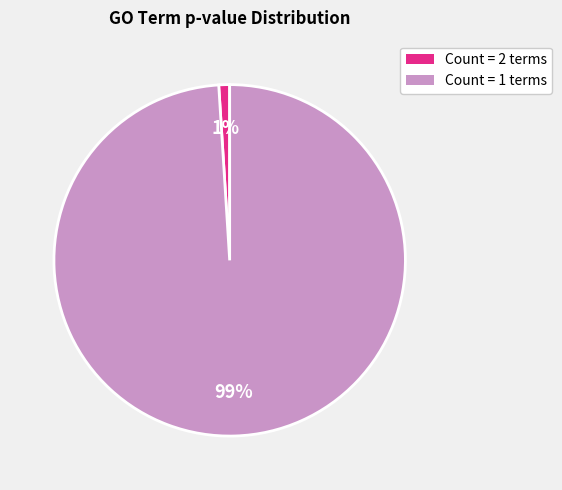

To the nearest percent, what is the difference between the largest and smallest slice percentages?

98%